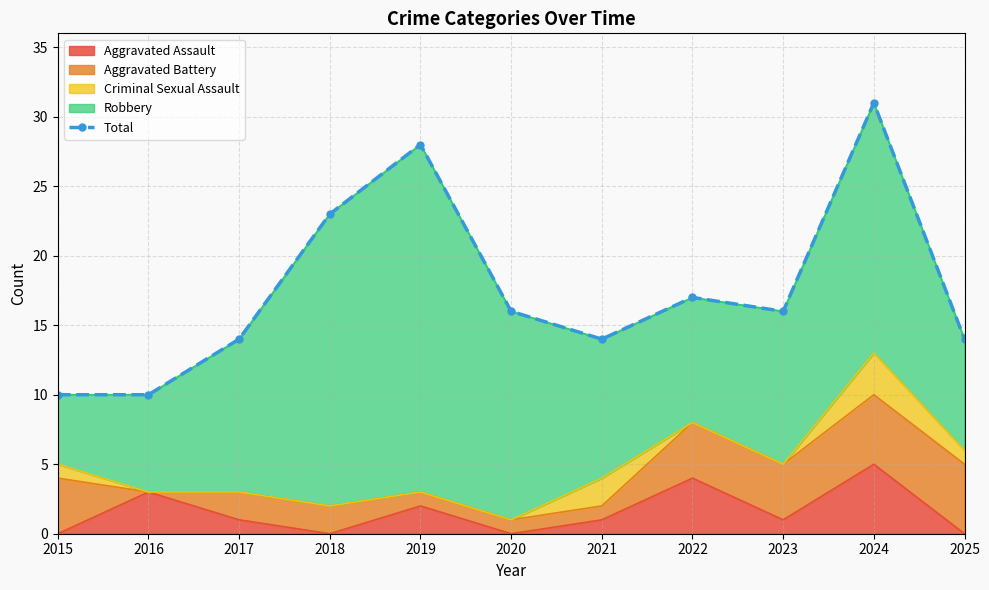

What is the difference between the second highest and second lowest values?

18